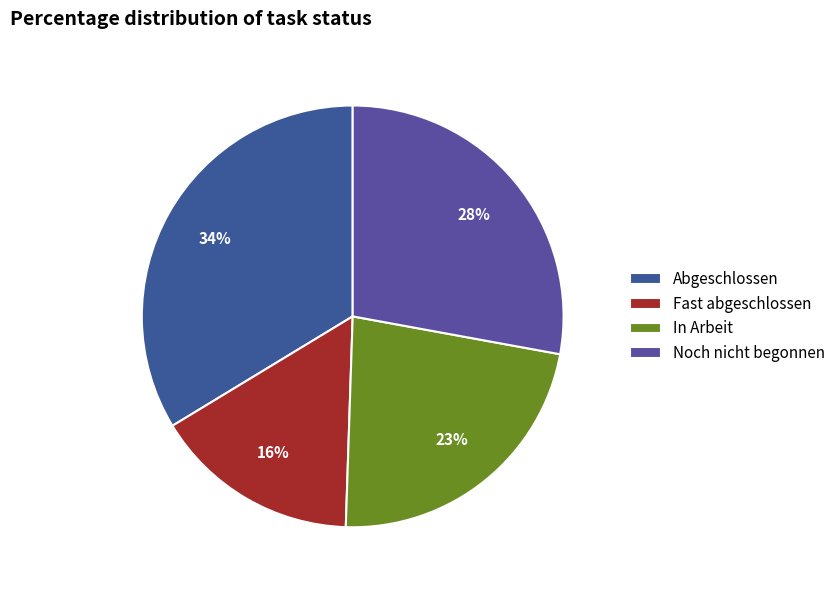

What percentage is NOT represented by Noch nicht begonnen?

72.1%